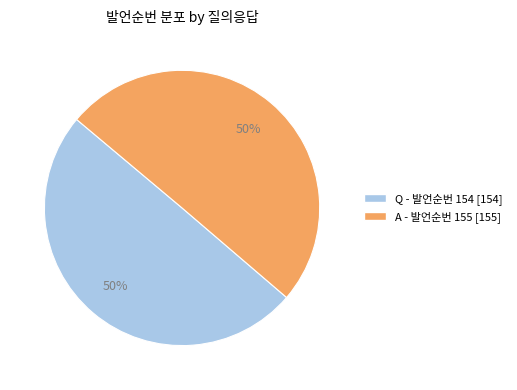

How many slices are in this pie chart?

2